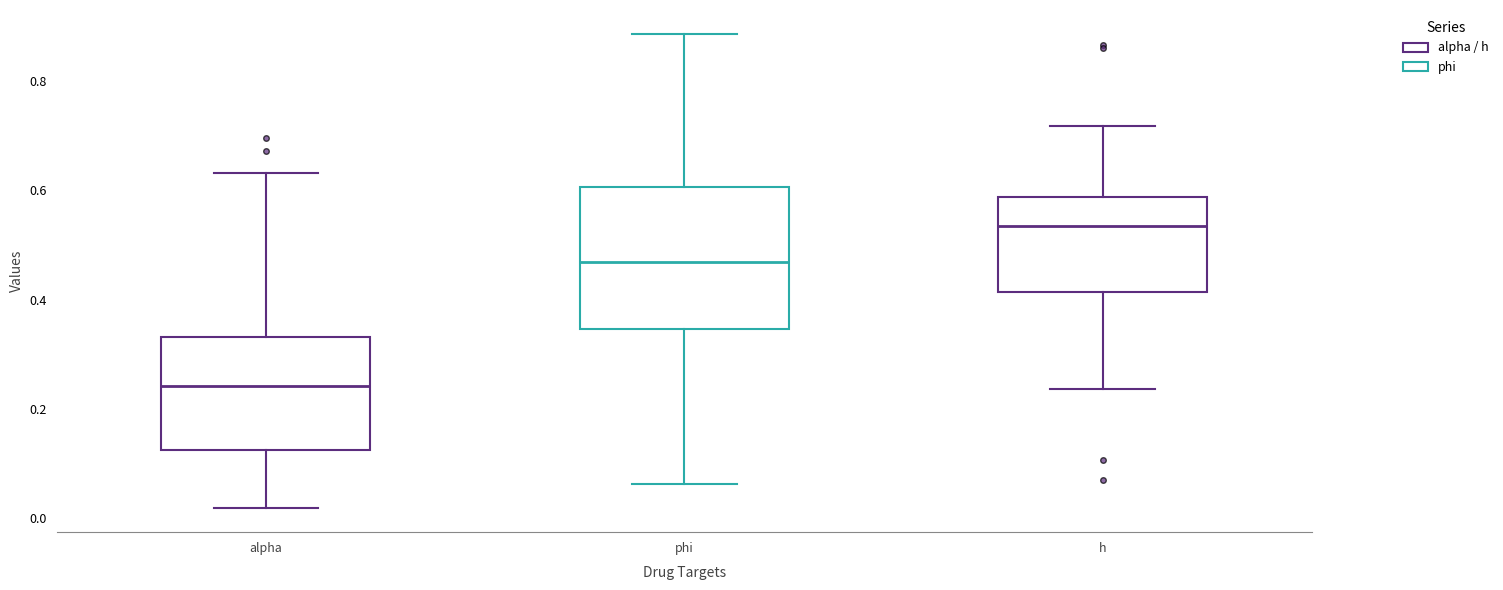

Reading left to right, read every box against the y-axis: the position of its median line, the range the box covers, and the ends of its whiskers. The values are not printed on the chart, so give them approximately, as read against the axis.

alpha: median 0.24, box 0.12 to 0.34, whiskers 0.02 to 0.64
phi: median 0.46, box 0.34 to 0.60, whiskers 0.06 to 0.88
h: median 0.54, box 0.42 to 0.58, whiskers 0.24 to 0.72